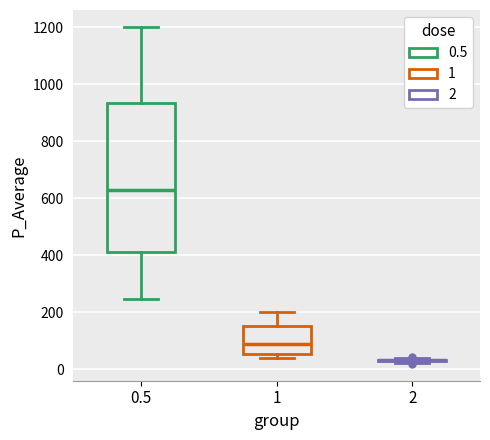

Reading left to right, transcribe this box plot: for each box, give where its median line is, the range the box spans, and where its two whiskers end, as read against the y-axis. The values are not printed on the chart, so give them approximately, as read against the axis.

0.5: median 620, box 420 to 940, whiskers 240 to 1200
1: median 80, box 60 to 160, whiskers 40 to 200
2: box collapsed to a line at 40, whiskers 20 to 40